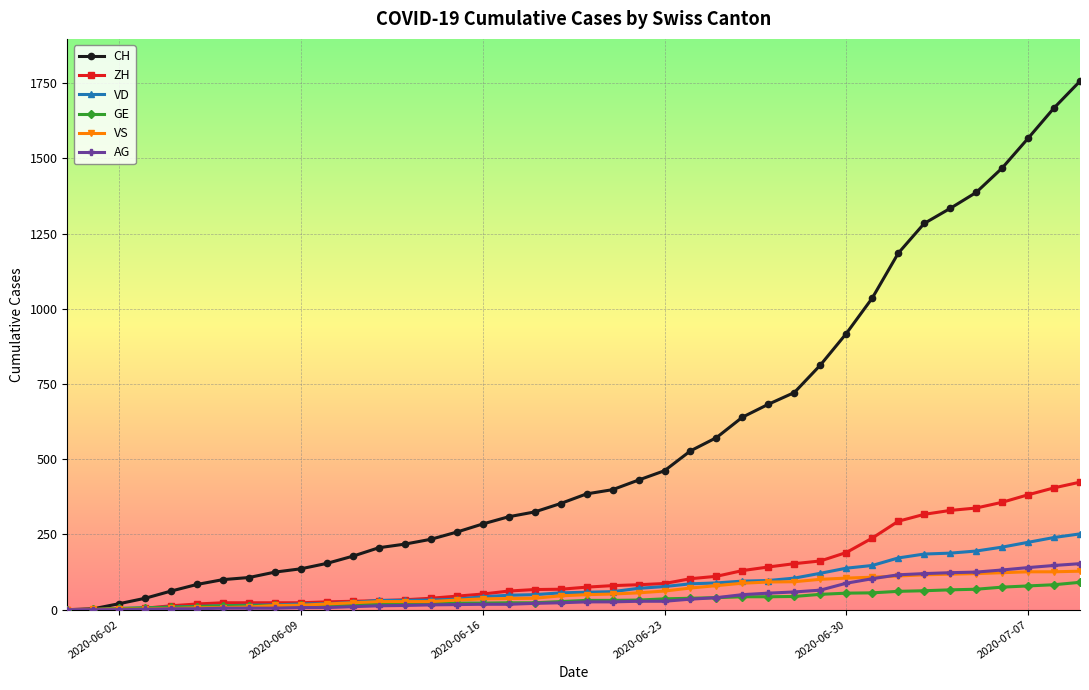

What is the greatest value displayed?

1757